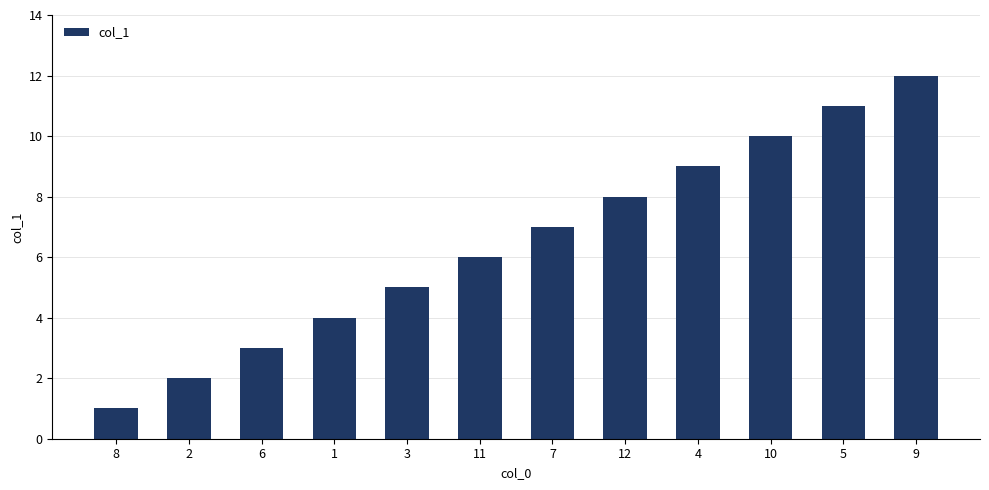

The chart shows a value of 5 at 3. True or false?

True